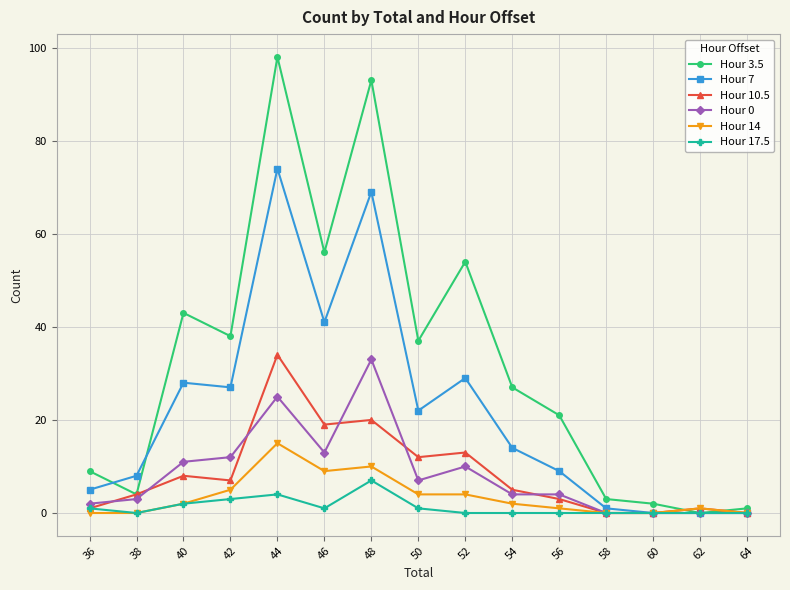

The value of Hour 0 at 42 is 7. True or false?

False